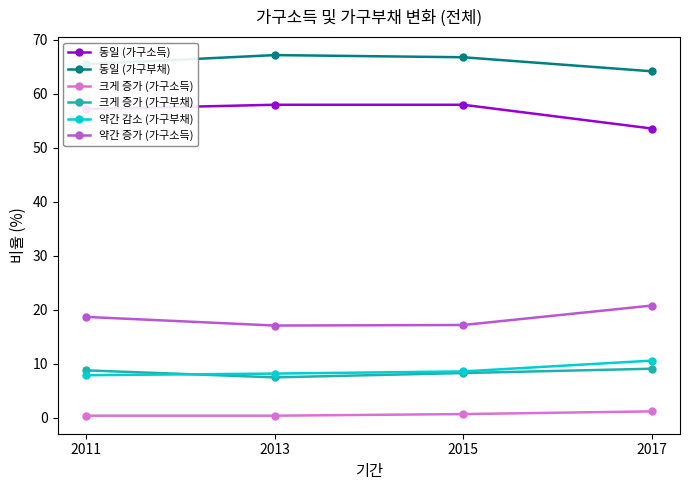

What is the total value across all series at 2011?

158.5